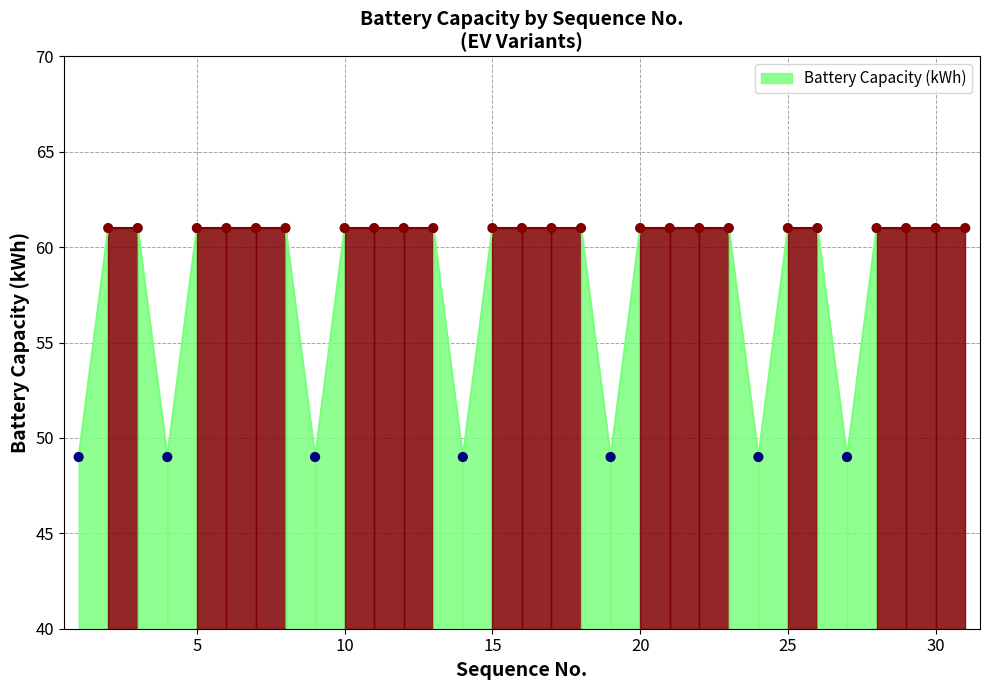

What is the range of X values (max minus min)?

30